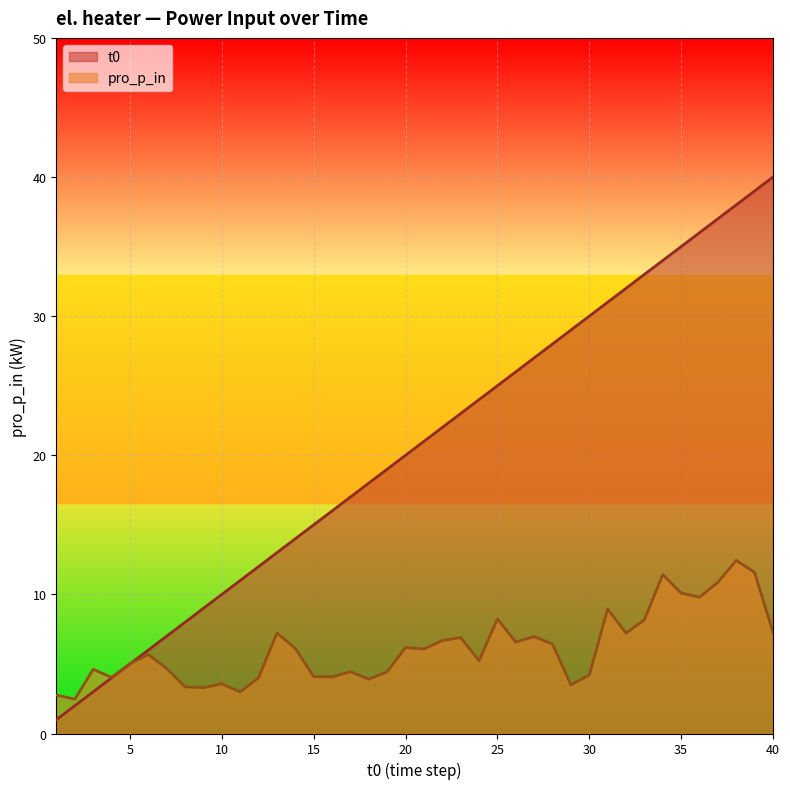

How many distinct data groups are displayed?

2